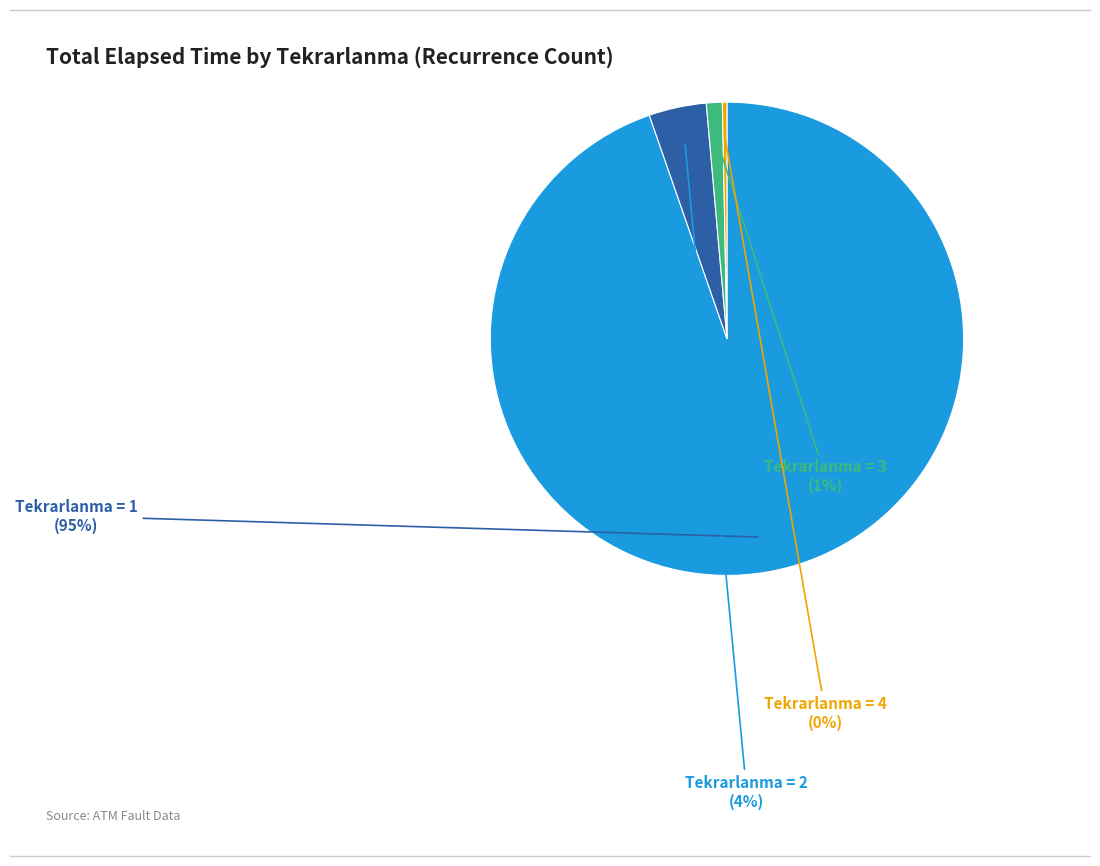

Is there any slice that represents more than half of the pie?

Yes